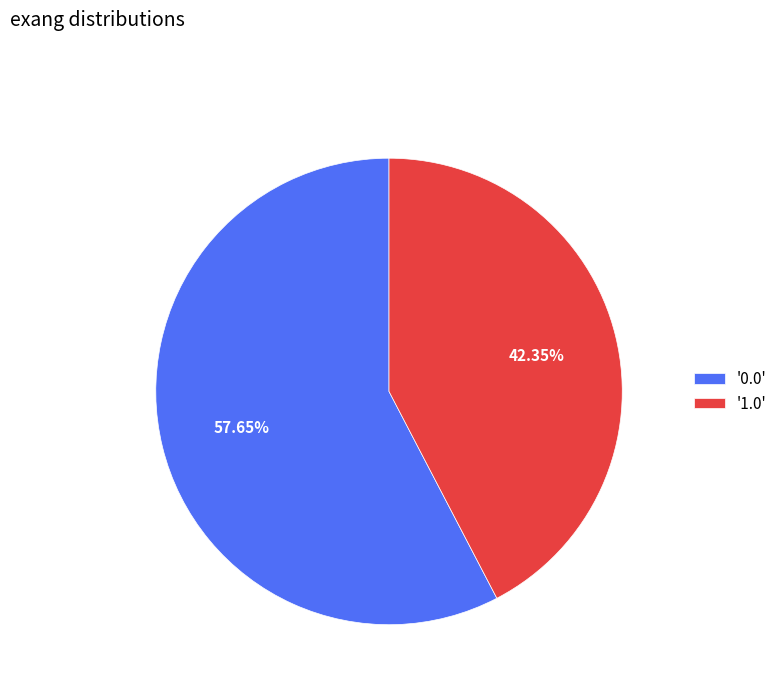

Combined, do '1.0' and '0.0' account for over 50%?

Yes